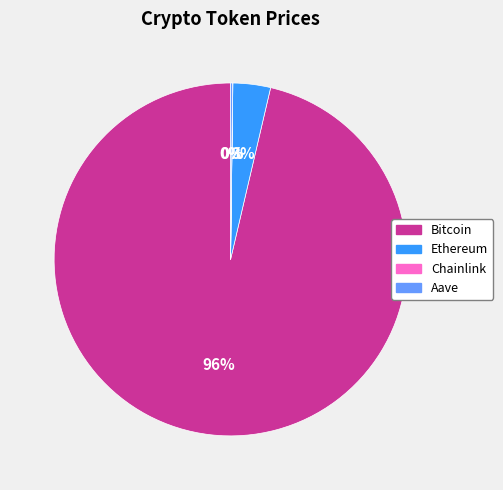

Does any single category account for the majority?

Yes